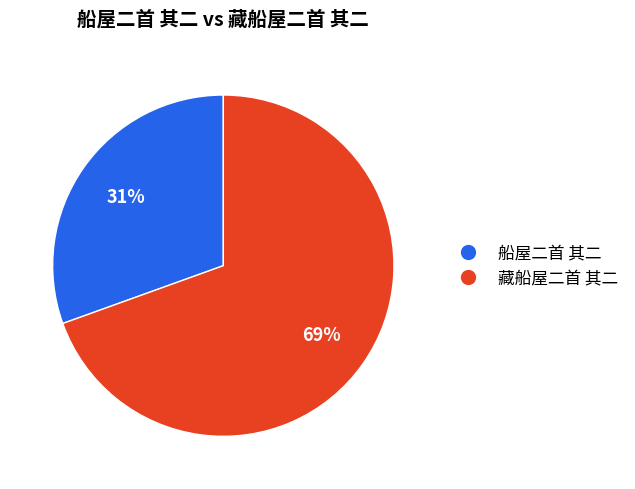

Between 船屋二首 其二 and 藏船屋二首 其二, which is larger?

藏船屋二首 其二